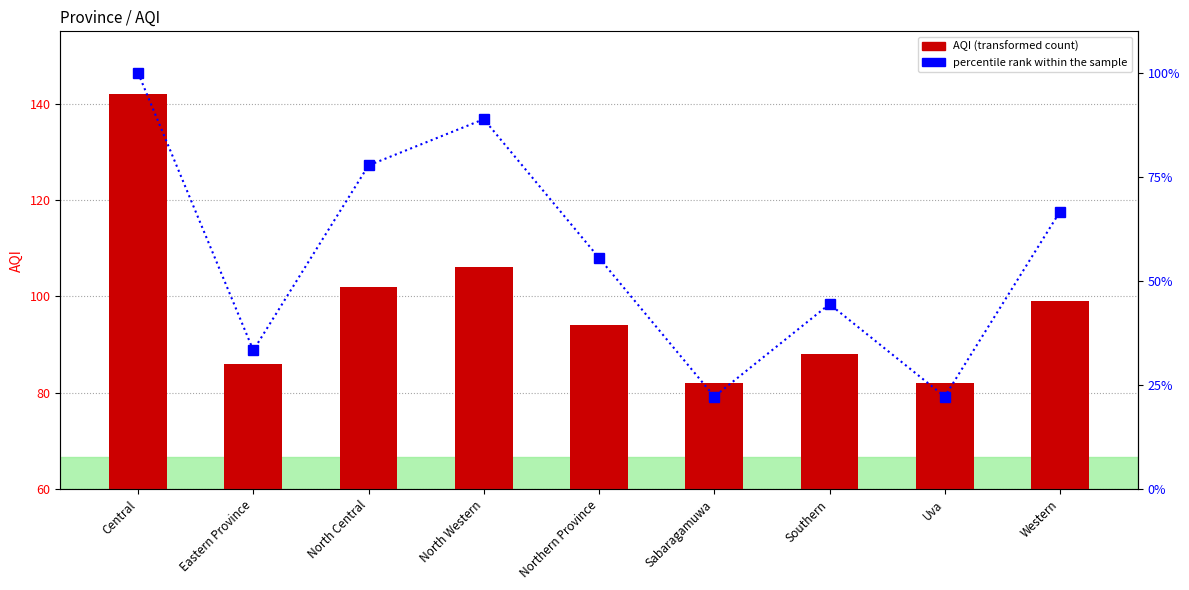

What is the sum of the percentile rank within the sample values at Western and Uva?

88.9